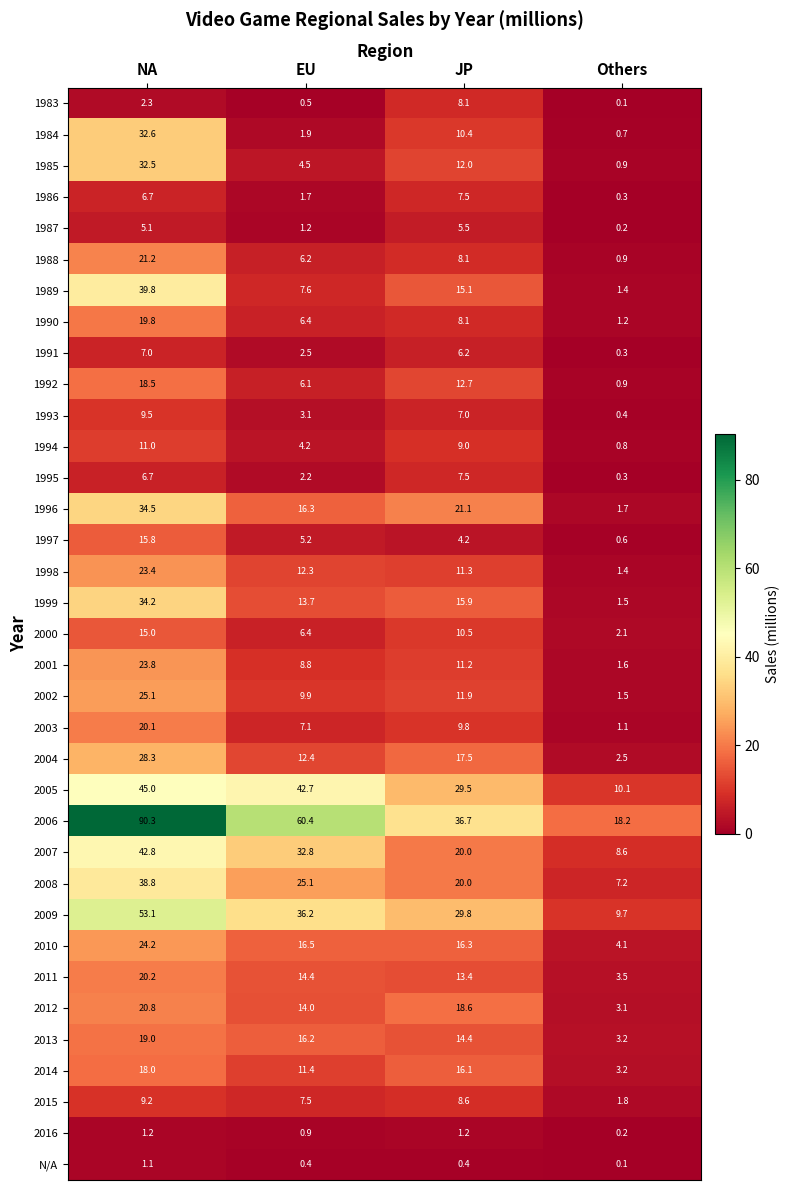

Rank the categories by 2011 value from lowest to highest.

Others, JP, EU, NA